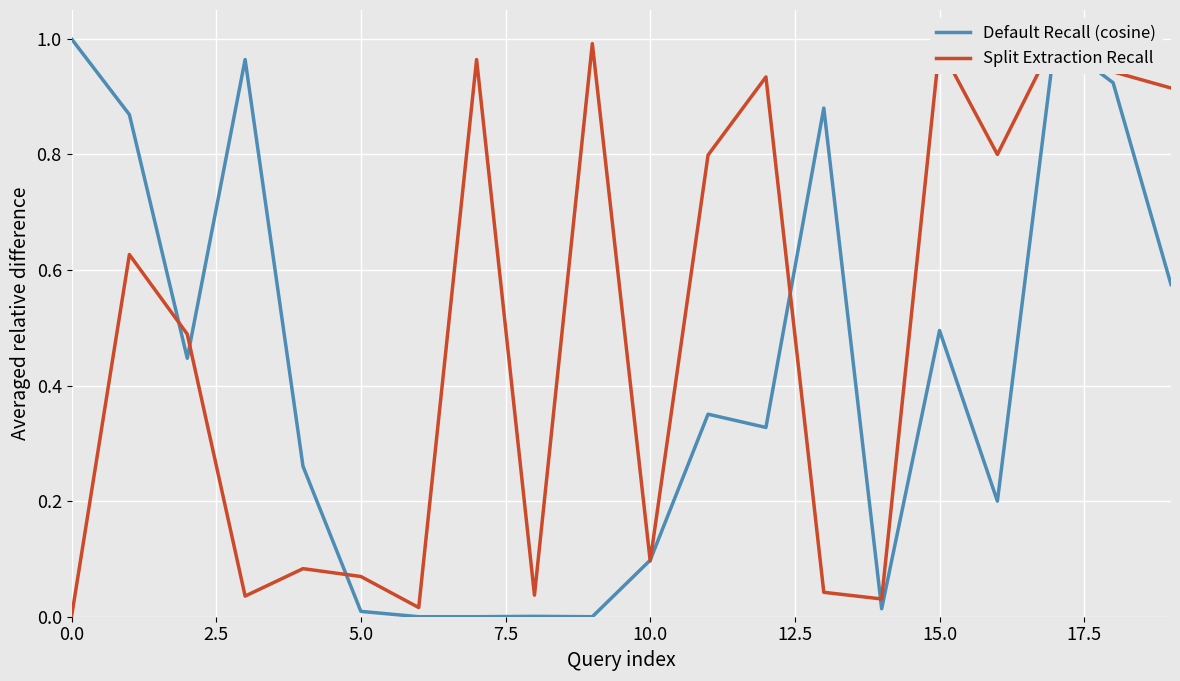

True or false: Default Recall (cosine) and Split Extraction Recall intersect in this chart.

True